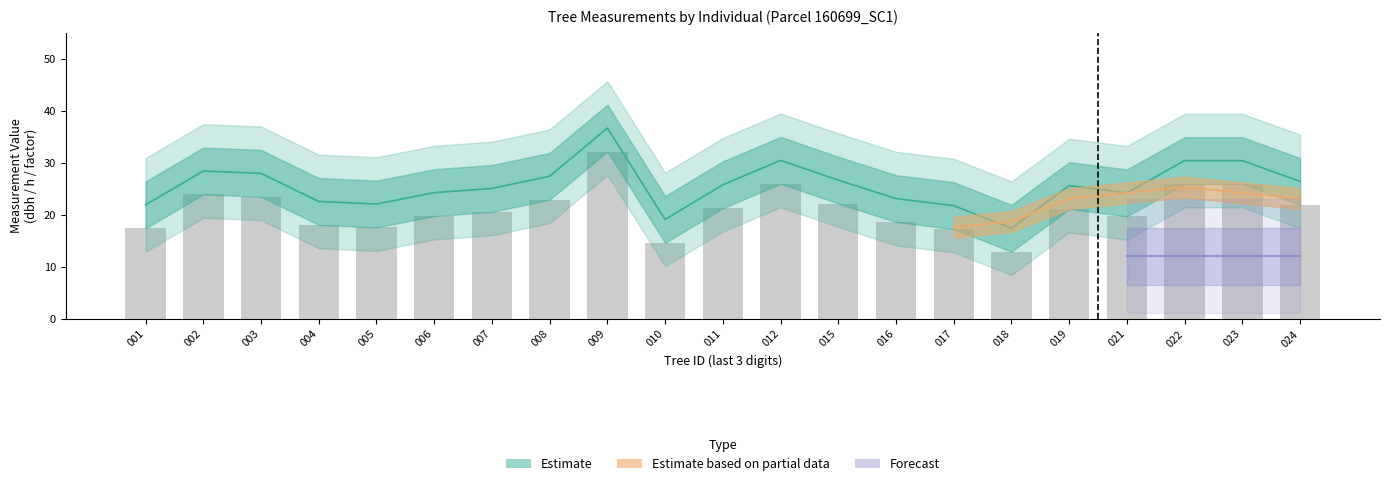

What is the average value of the h series?

10.8